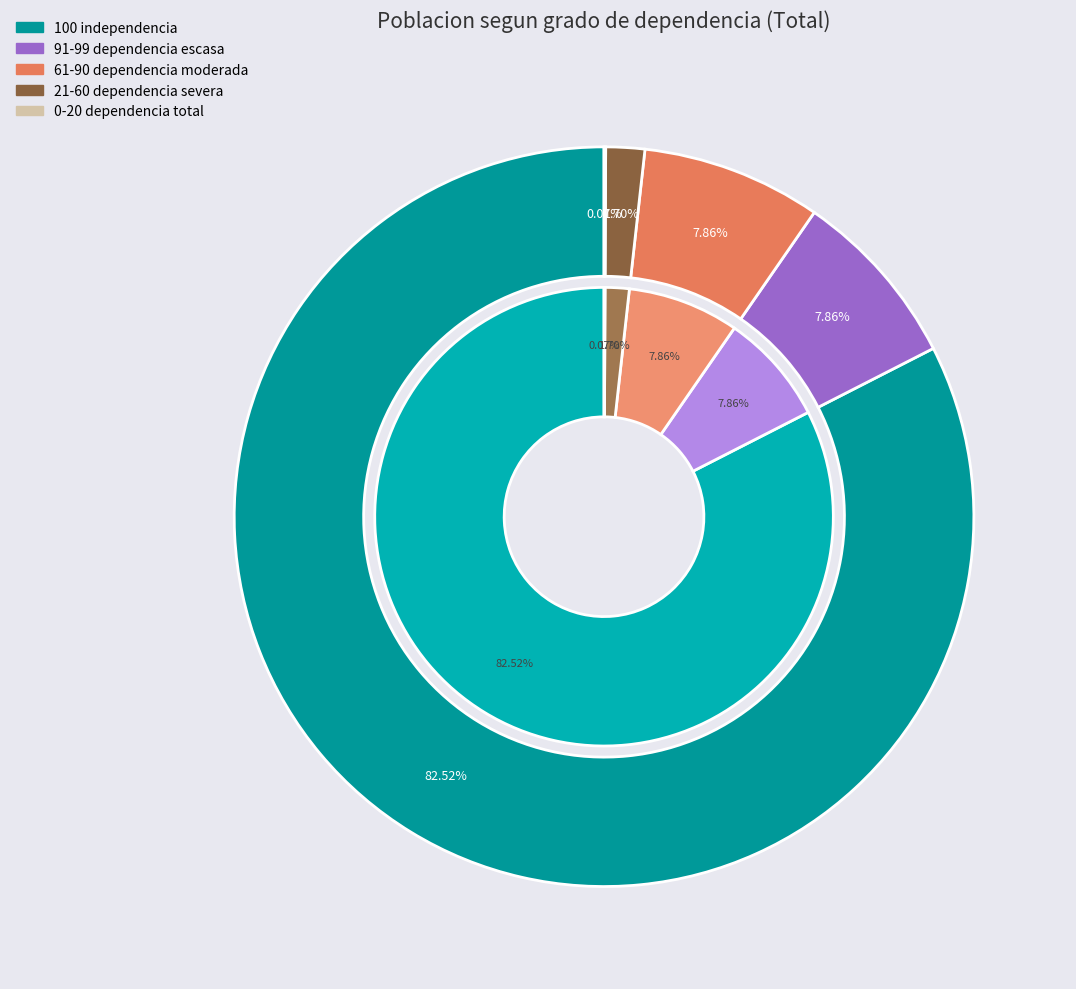

Combined, do 100 independencia and 91-99 dependencia escasa account for over 50%?

Yes